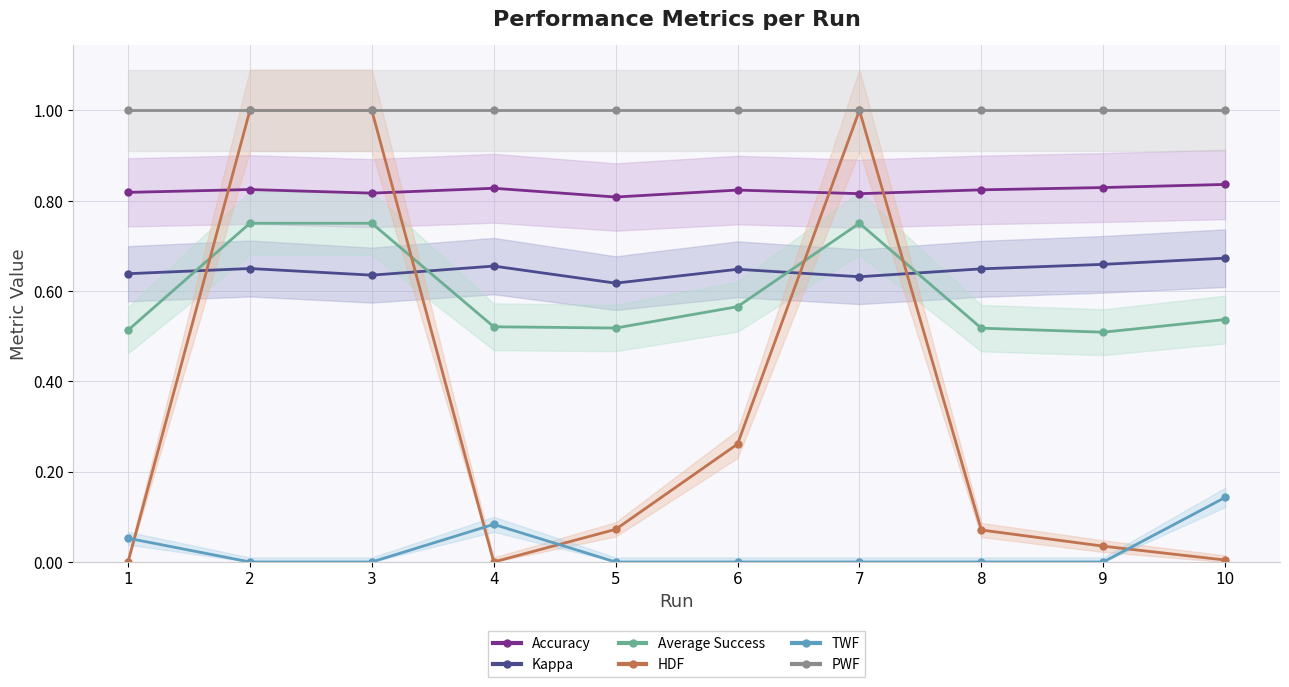

Between 1 and 9, which is larger?

9